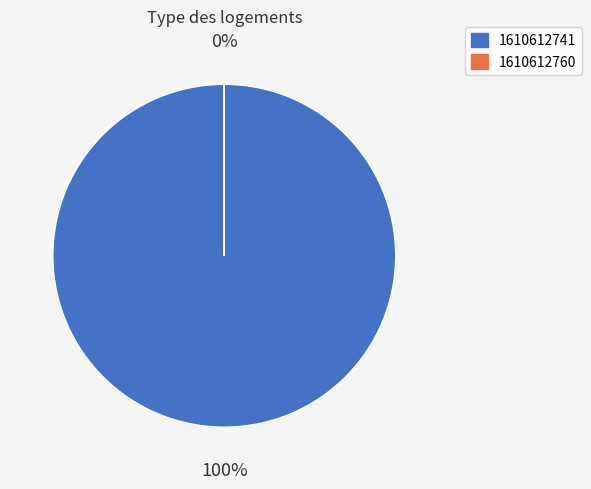

The 1610612741 slice represents 89% of the pie. True or false?

False